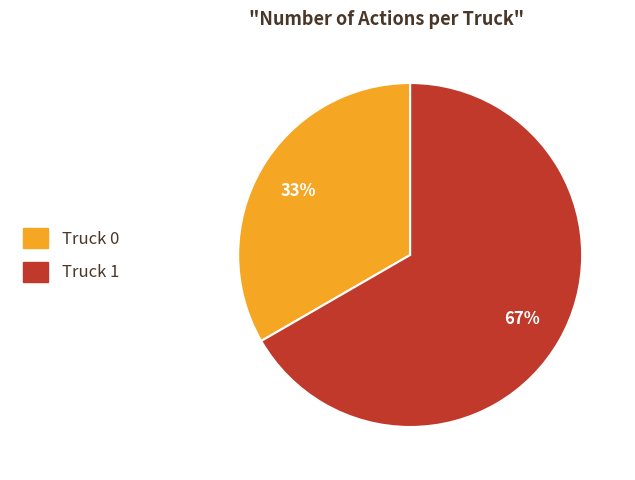

To the nearest percent, what is the combined percentage of Truck 1 and Truck 0?

100%